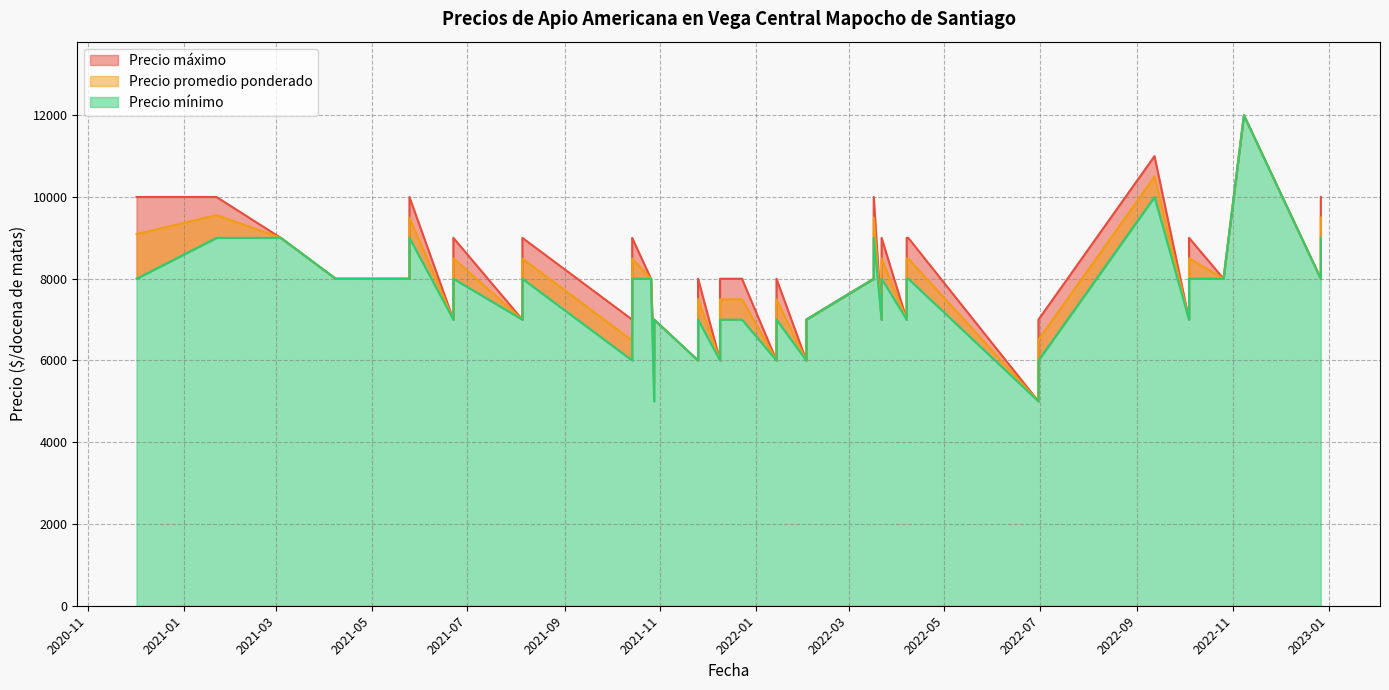

Which series has the largest total across all categories?

Precio maximo